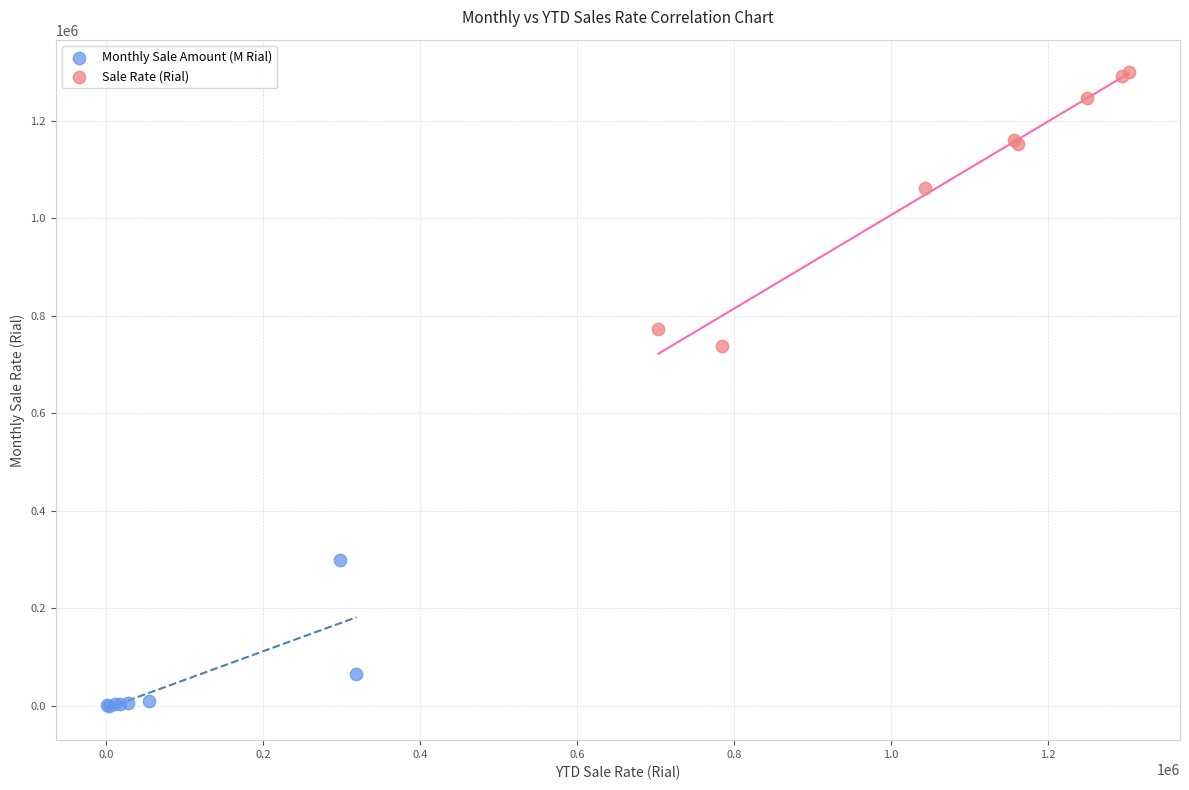

Which series contains the lowest Y value?

Monthly Sale Amount (M Rial)